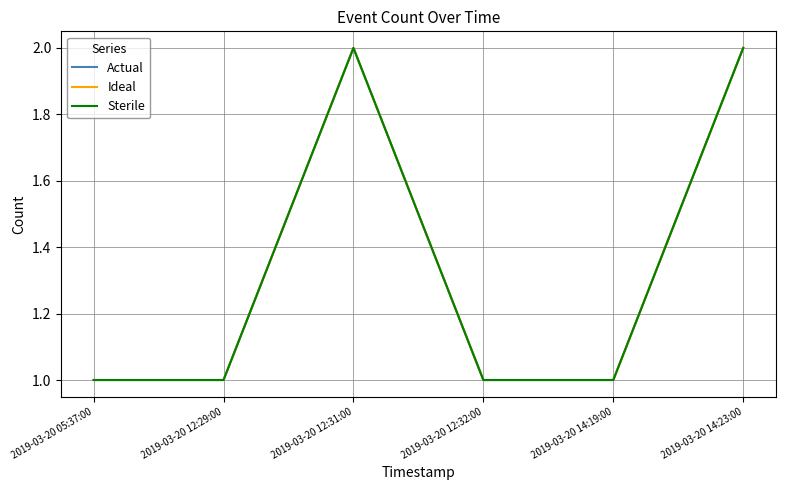

Does the chart display data point markers on the line(s)?

No